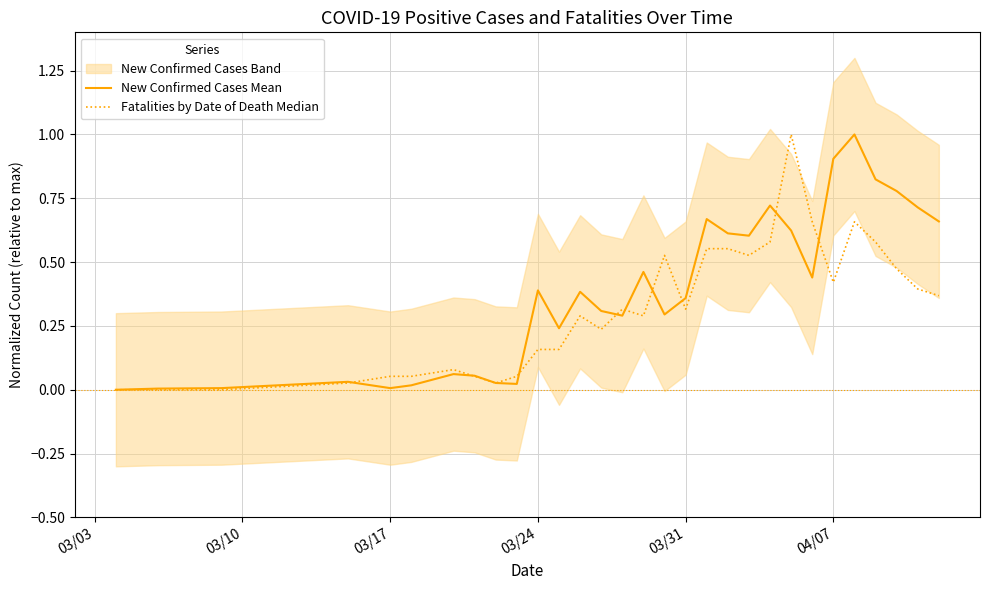

What is the difference between the second highest and minimum values in the Fatalities by Date of Death Median series?

0.7